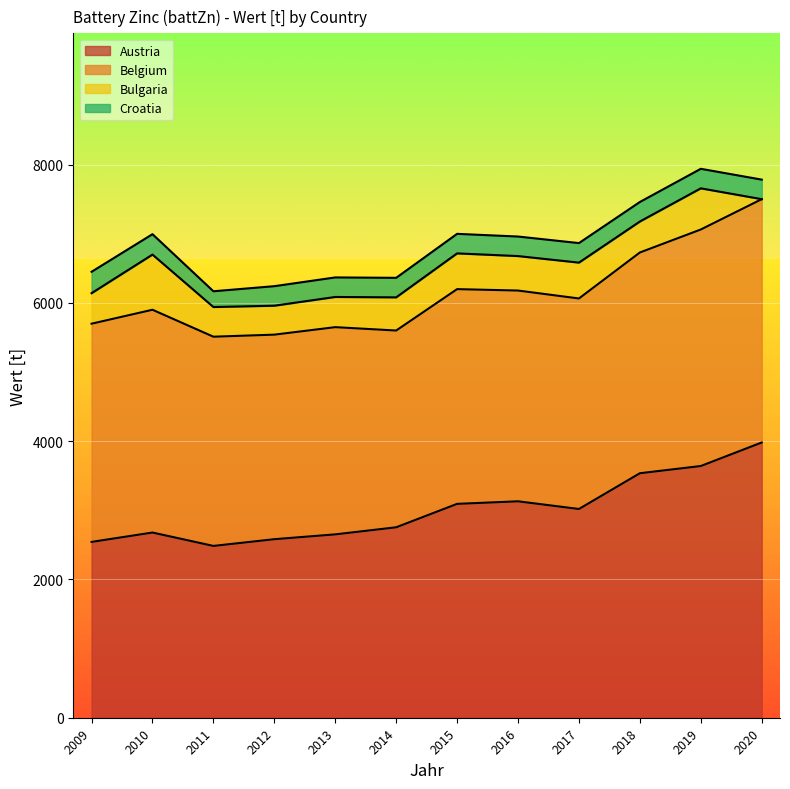

Is it true that Bulgaria equals 441.3 at 2009?

True